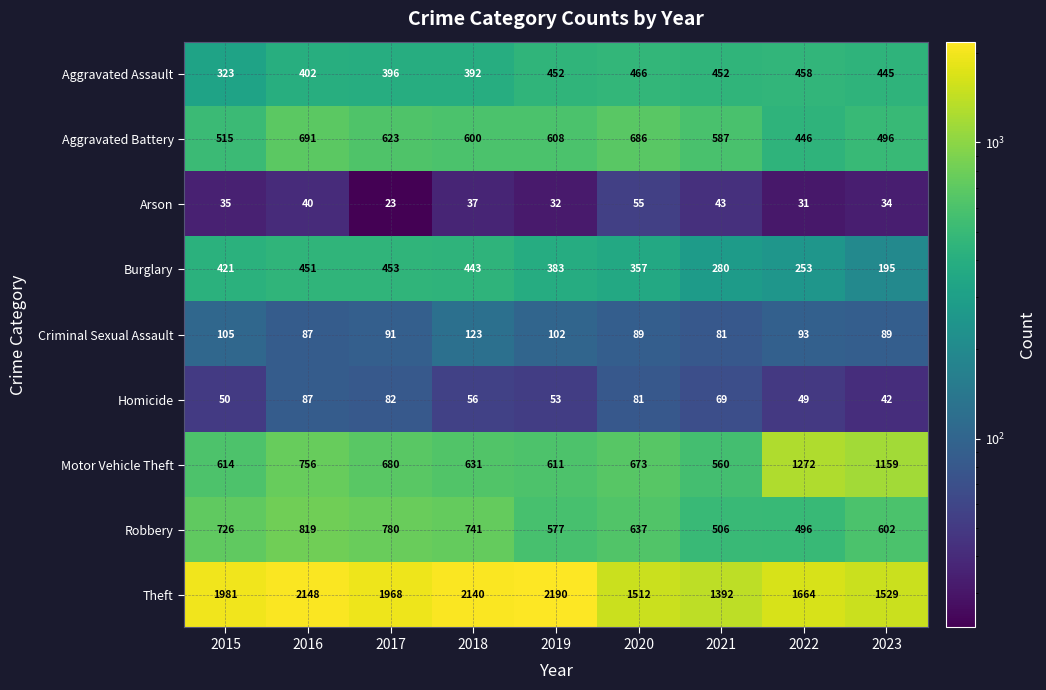

True or false: Burglary has a value of 280 at 2021.

True